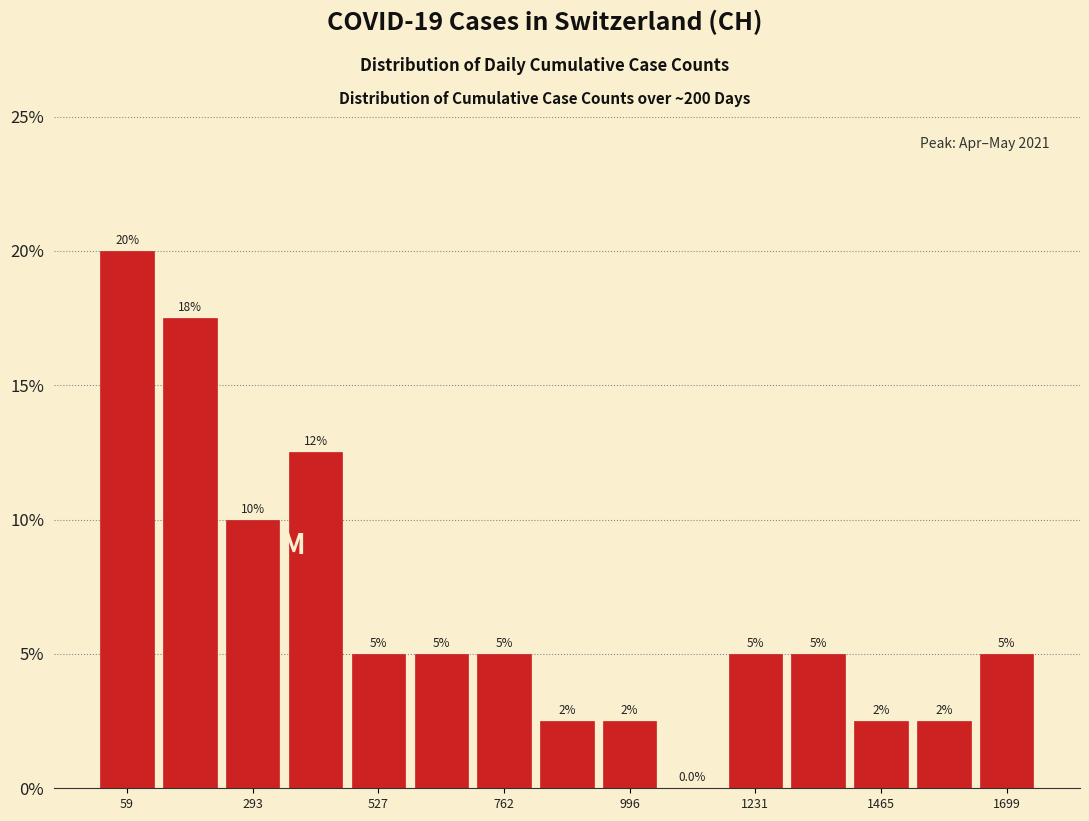

Read against the x-axis, roughly where is the centre of the tallest bar?

50